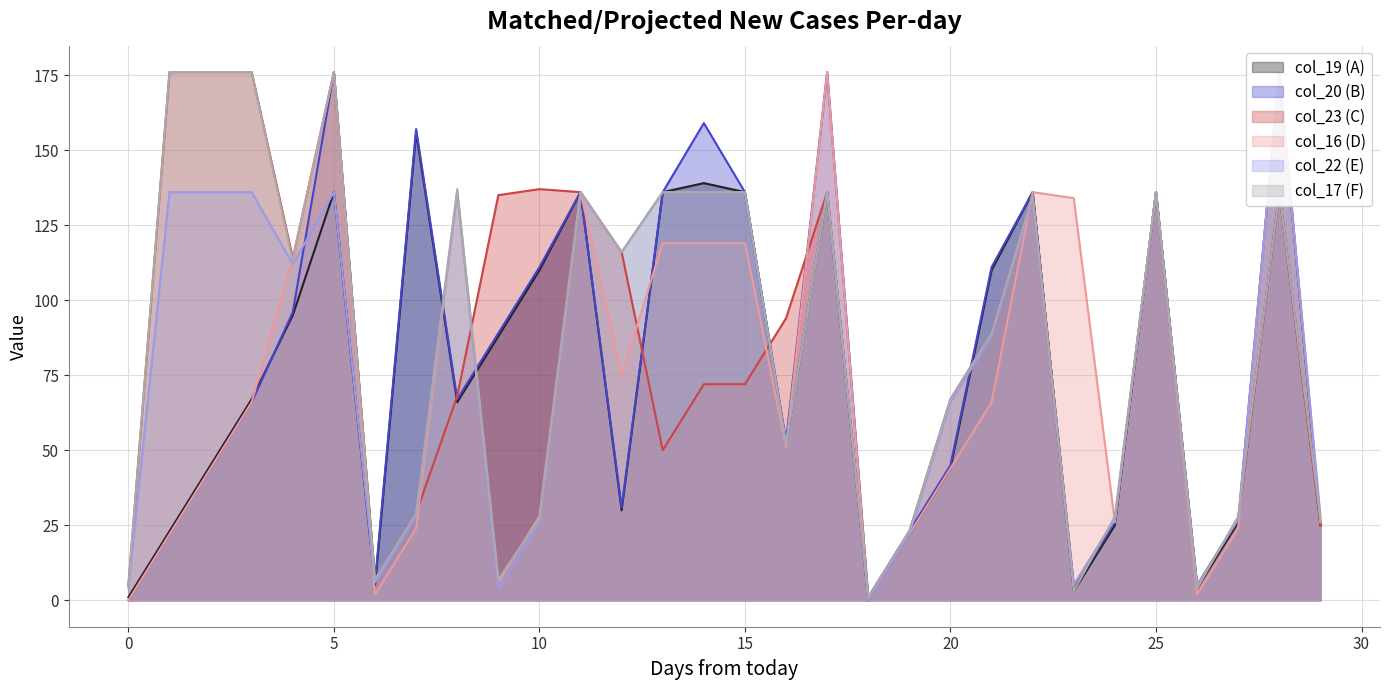

At which category does col_19 reach its first local valley?

6